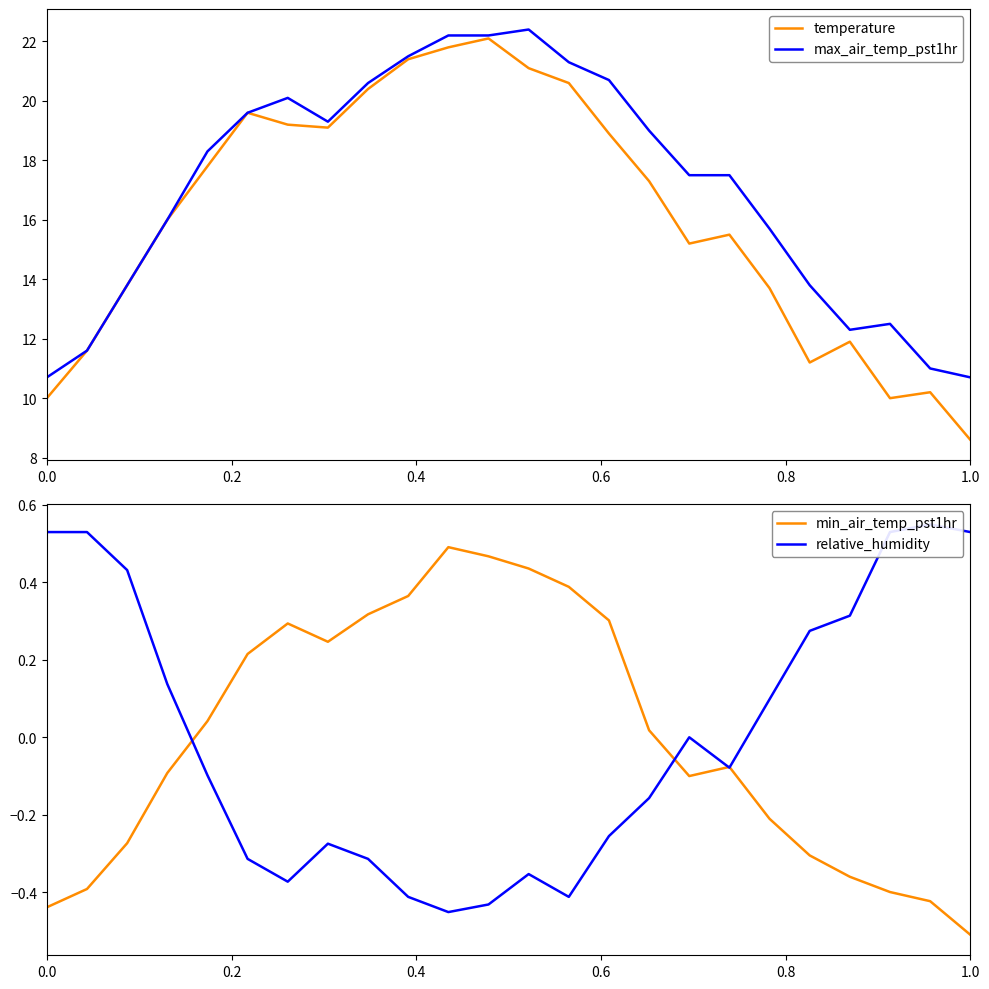

What is the smallest value displayed?

-0.5